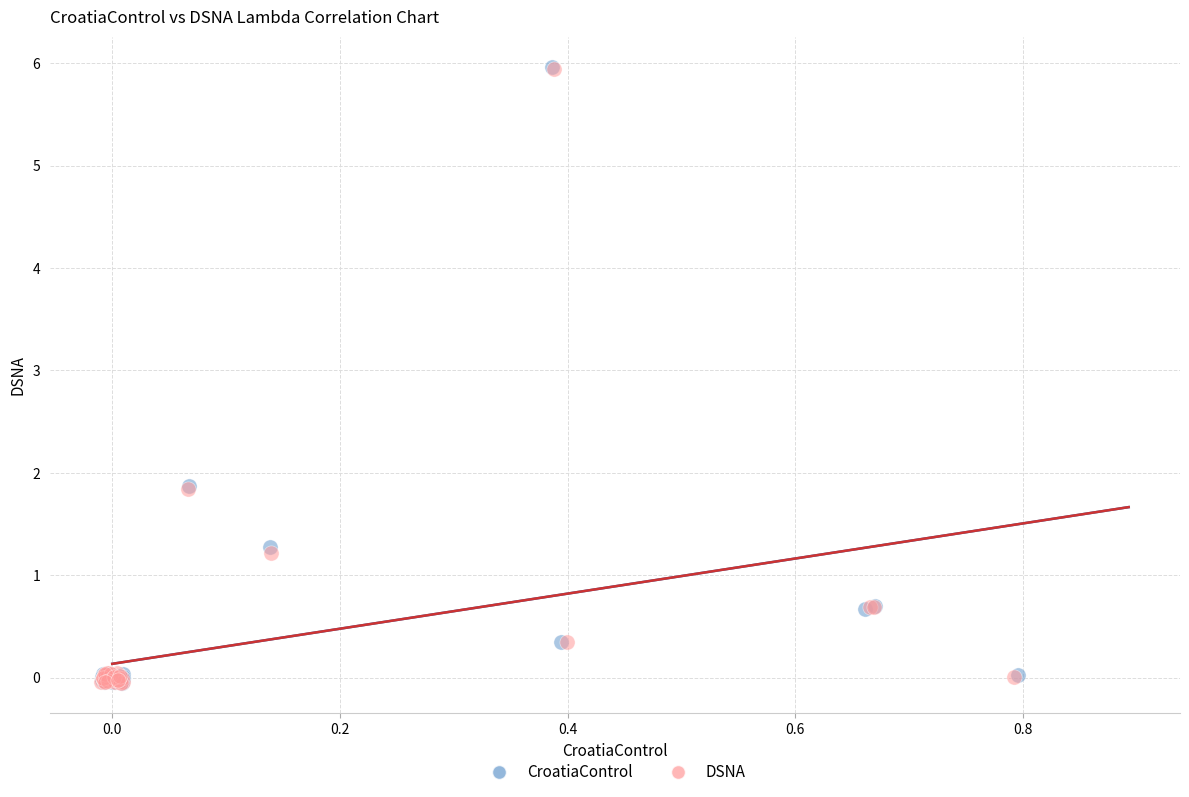

Which series has the largest Y range (max minus min)?

CroatiaControl